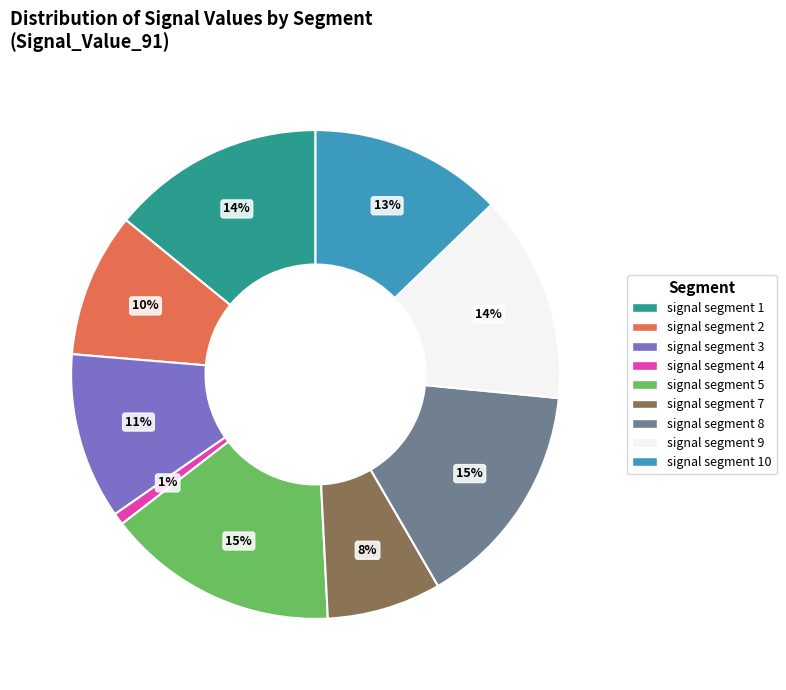

Is there any slice that represents more than half of the pie?

No